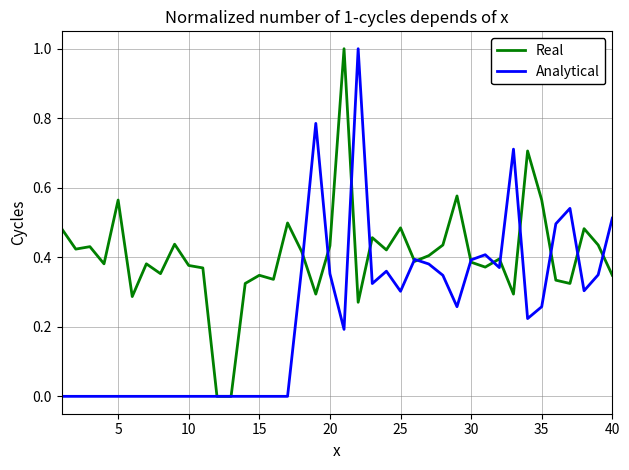

Rank the series by their average value, from highest to lowest.

Real, Analytical